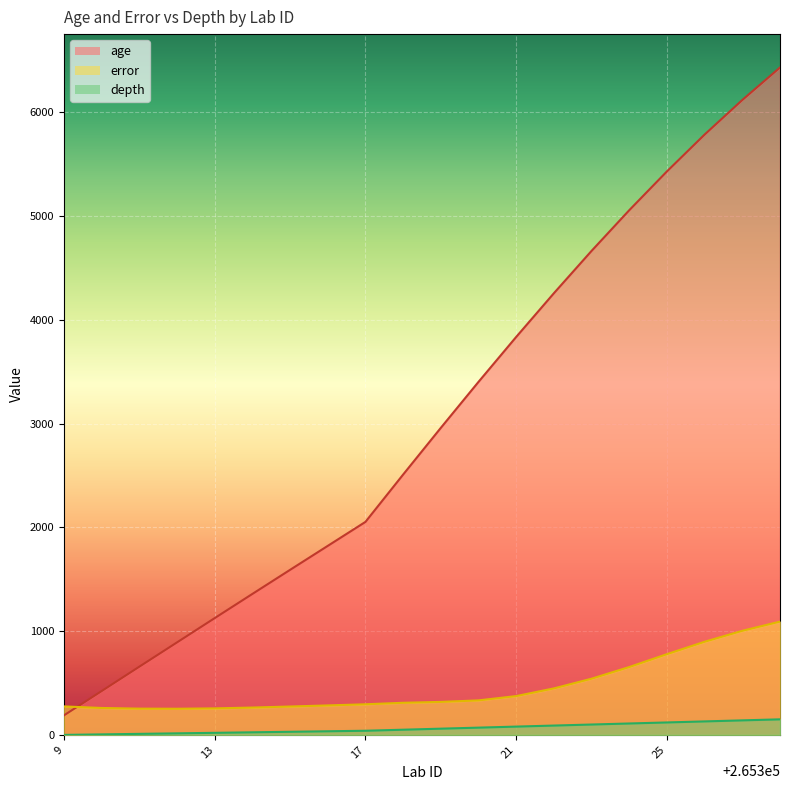

How many interior local valleys does the error series have?

1